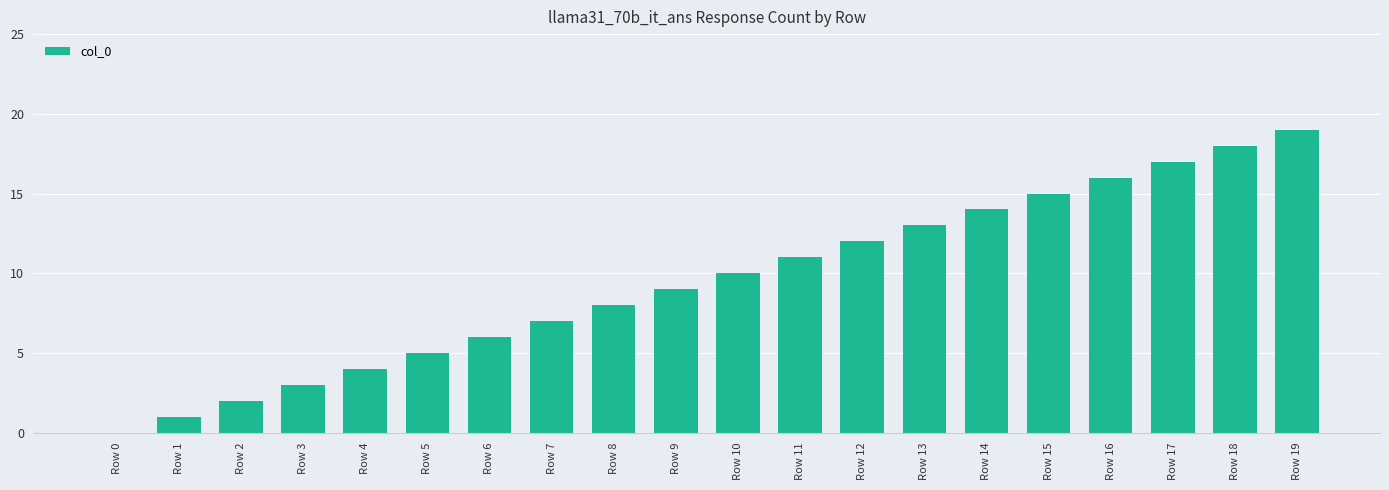

What is the greatest value displayed?

19